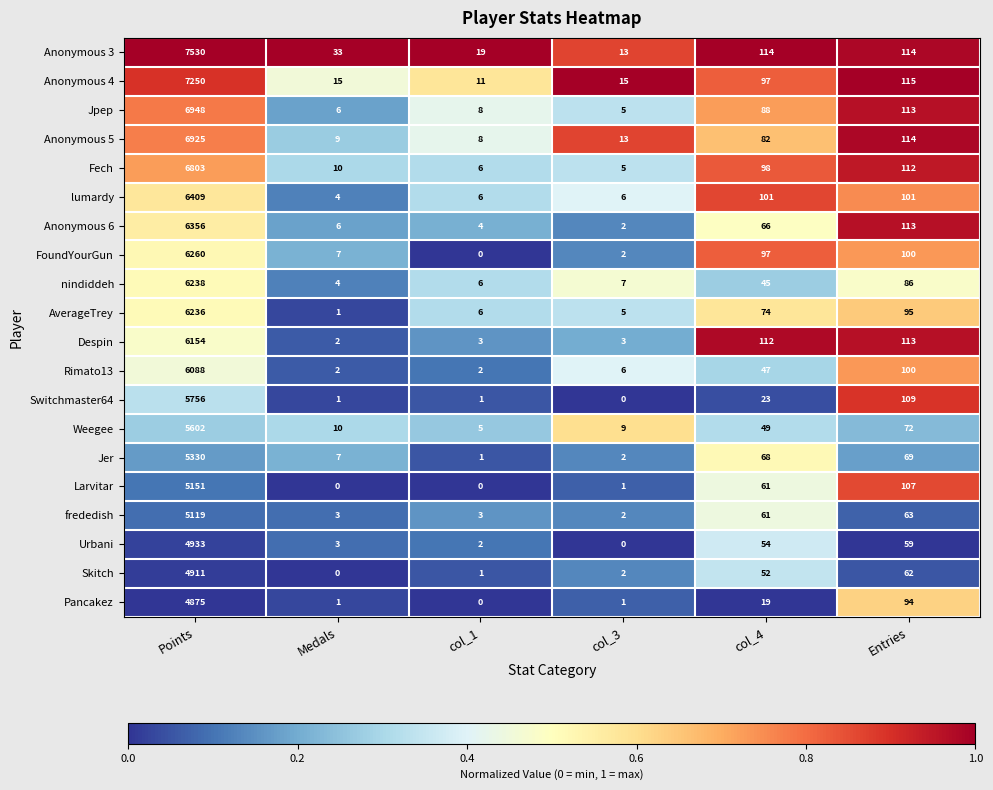

How many data points in FoundYourGun are less than 97?

3